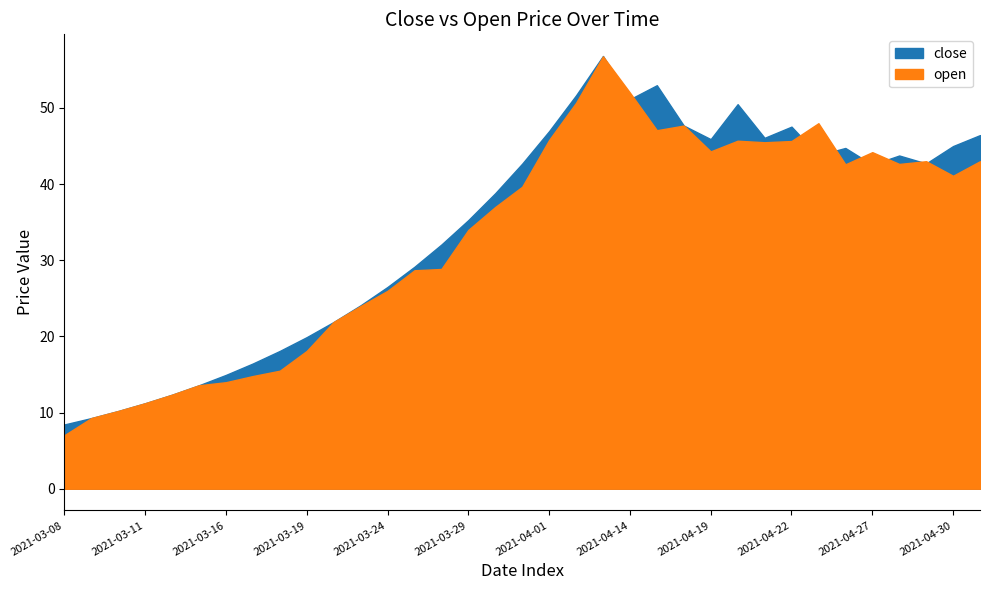

Which has a higher value, 2021-04-06 or 2021-03-24?

2021-04-06